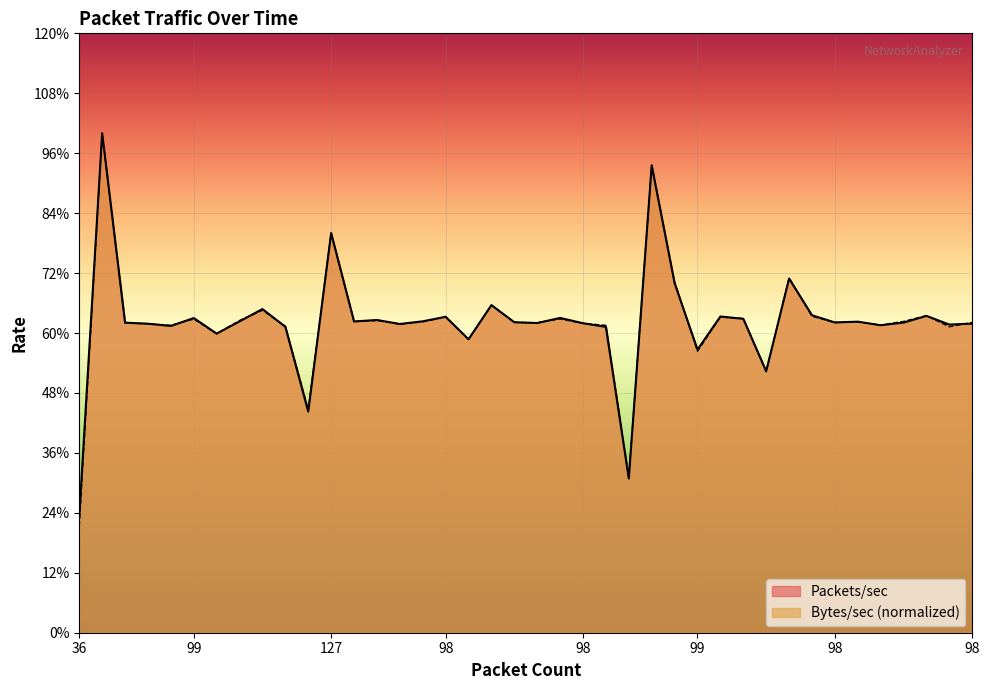

What is the lowest value of the Packets/sec series?

168.1